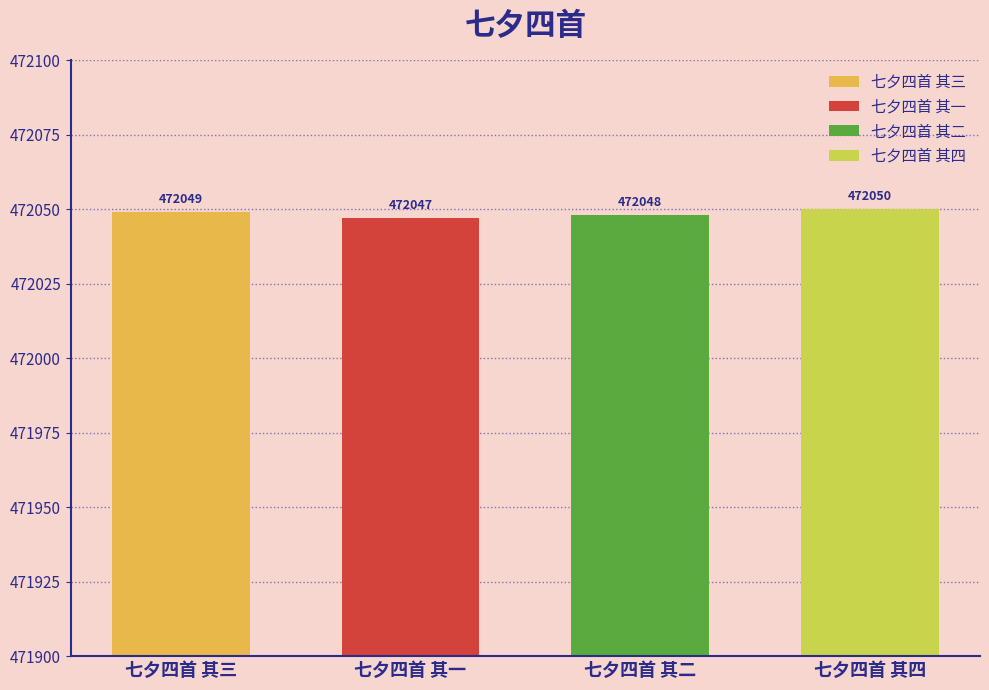

The chart shows a value of 472047 at 七夕四首 其一. True or false?

True